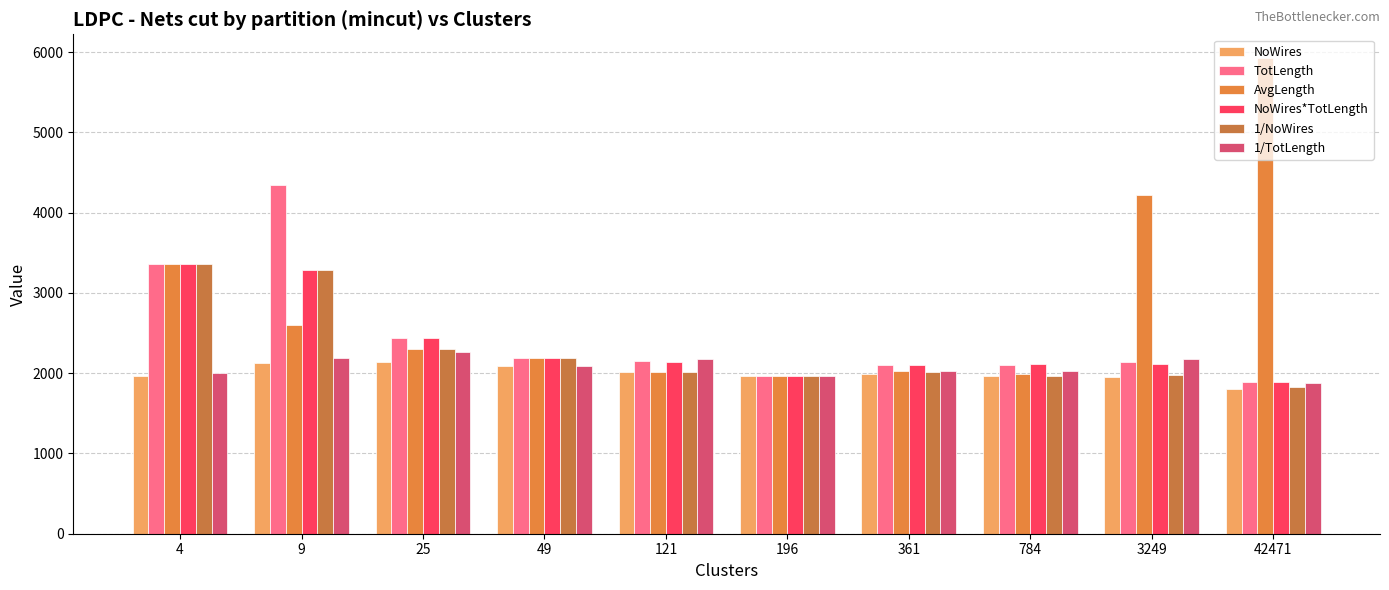

Which series has the widest spread of values?

AvgLength